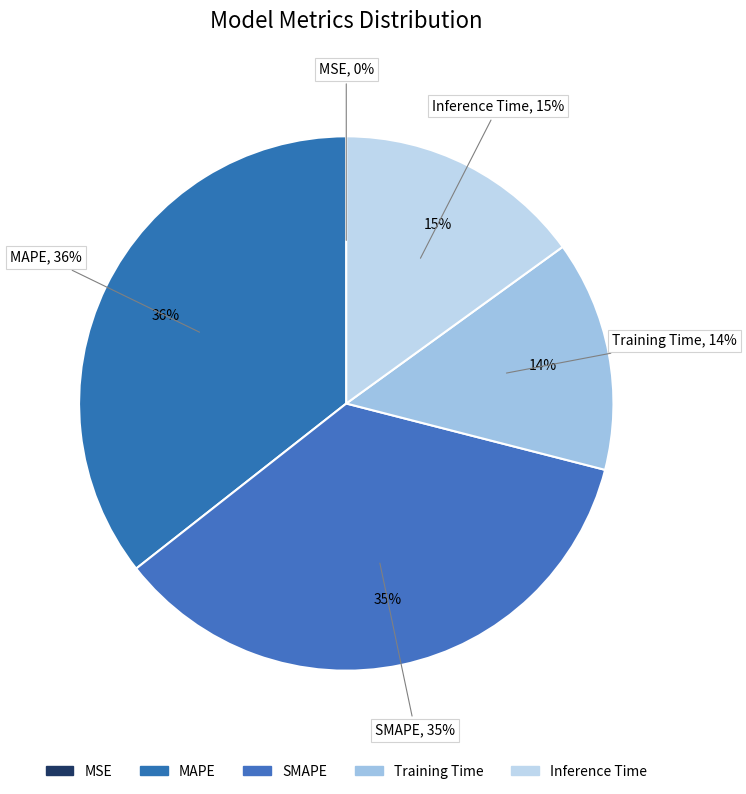

Does any single category account for the majority?

No